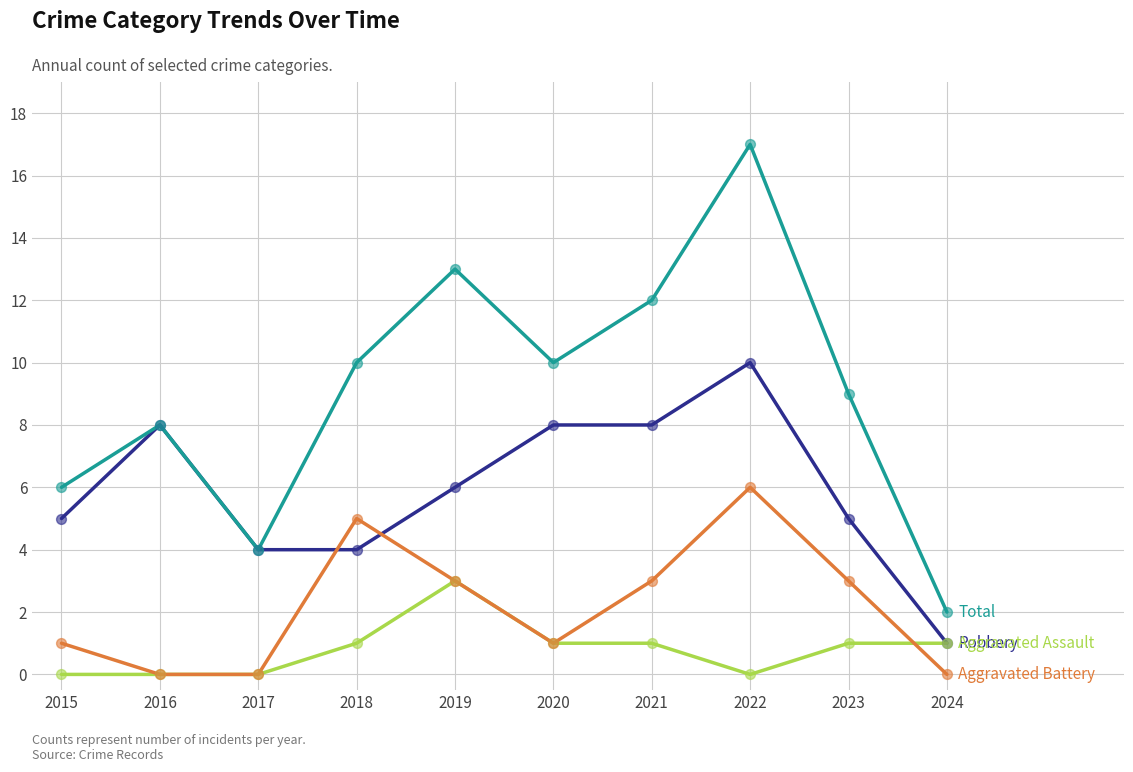

What is the total value across all series at 2017?

8